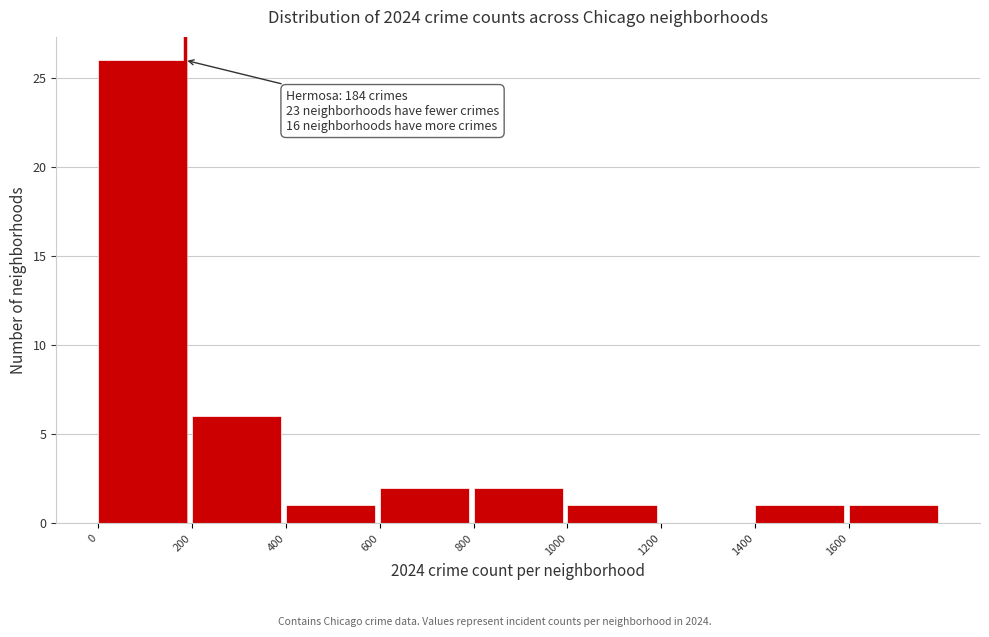

Over which range of the x-axis is the bar tallest?

0 to 200